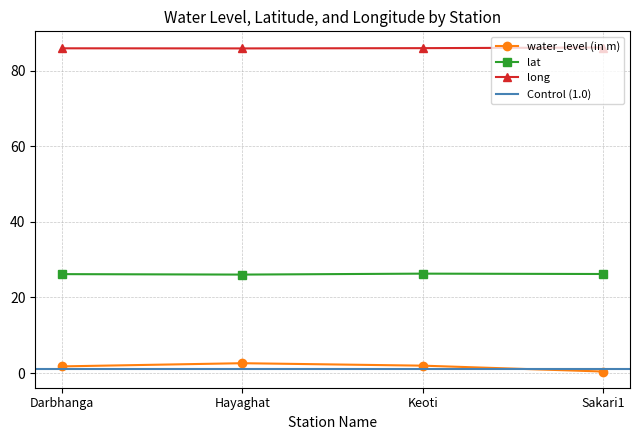

At which category does long reach its first local valley?

Hayaghat